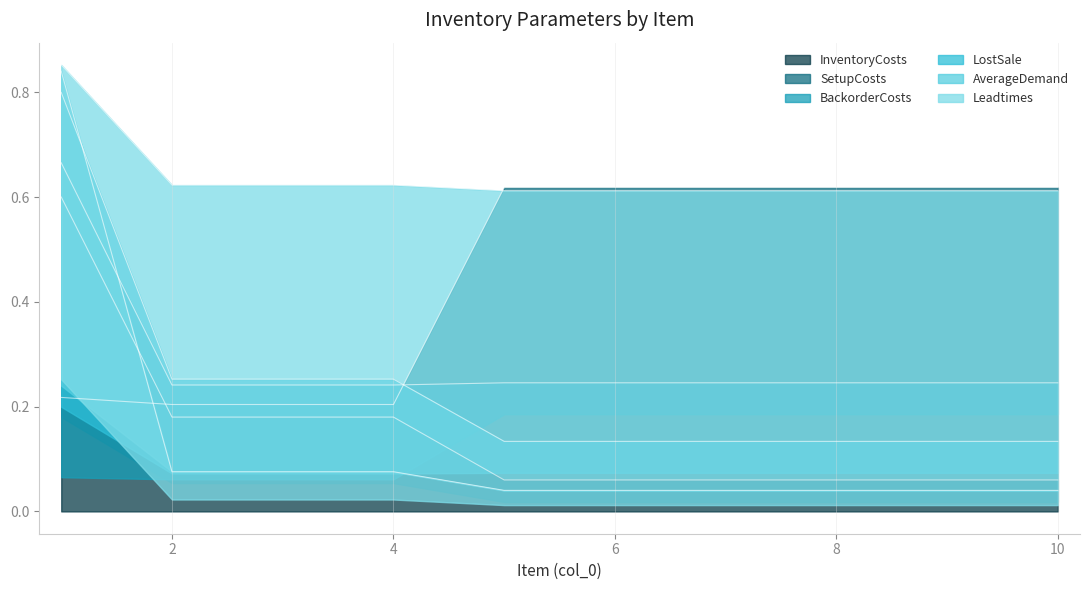

What is the value of the BackorderCosts point at the 10th from the left?

0.1